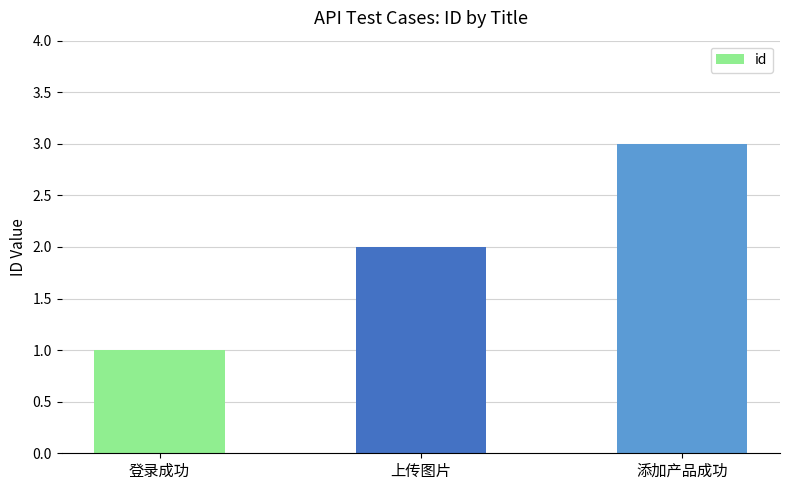

The chart shows a value of 2 at 登录成功. True or false?

False